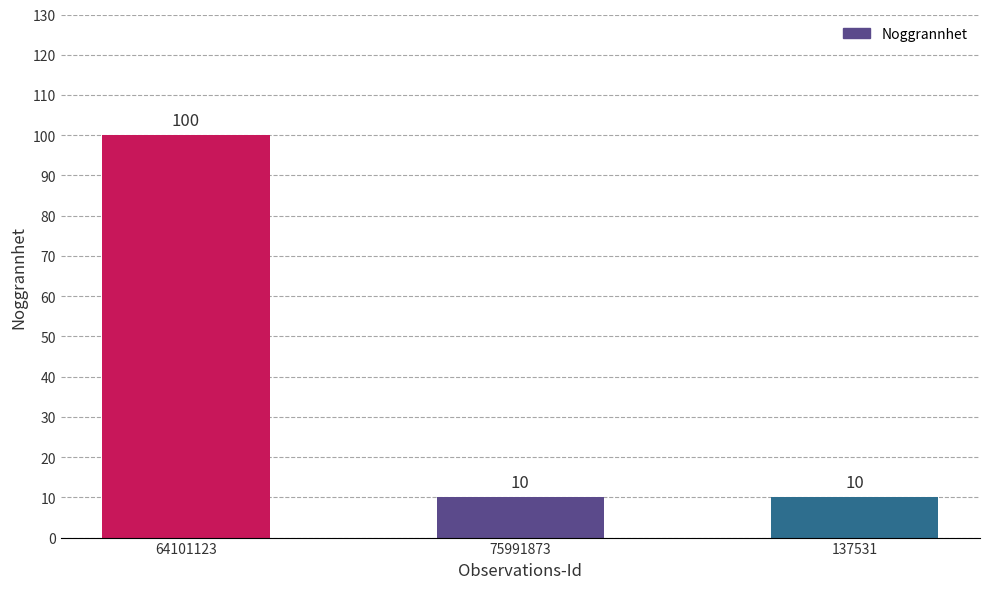

What is the greatest value displayed?

100